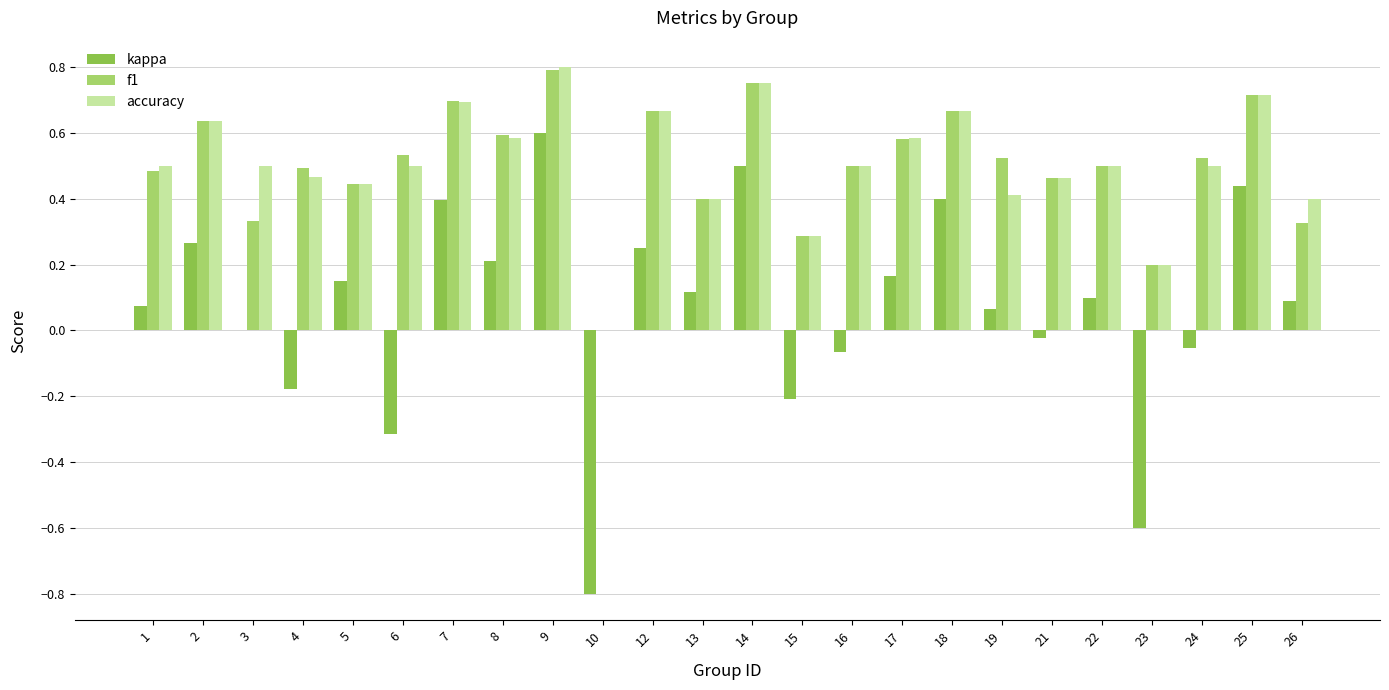

What is the sum of all kappa values?

1.6